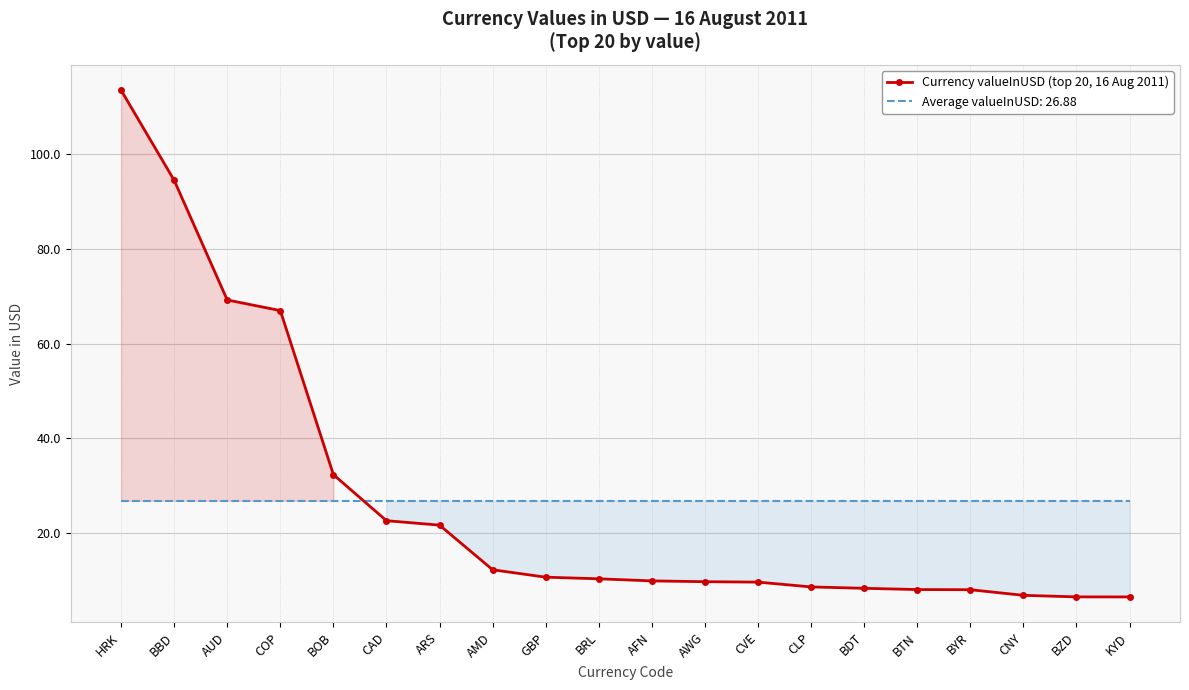

The chart shows a value of 63.9 at HRK. True or false?

False